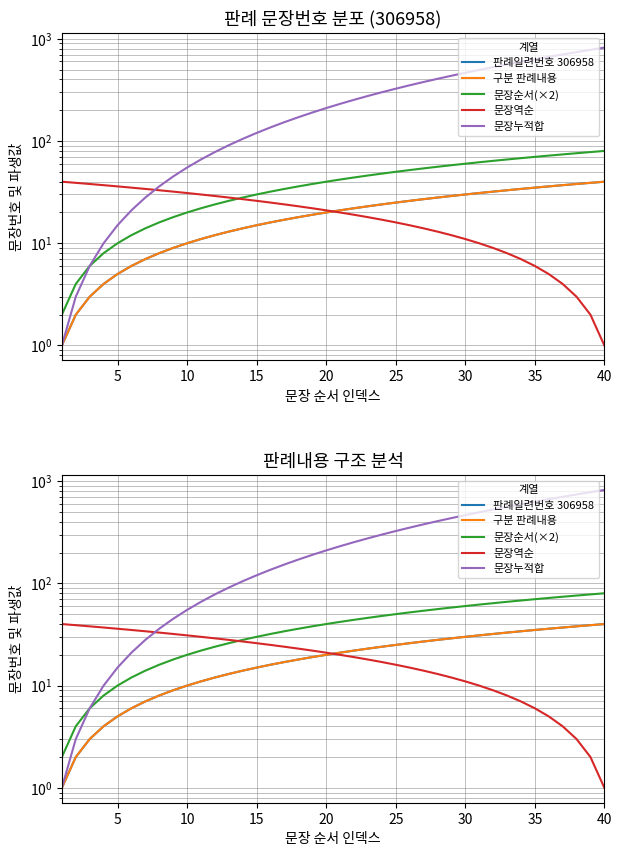

True or false: 판례일련번호 306958 and 문장순서(×2) cross at least once.

False